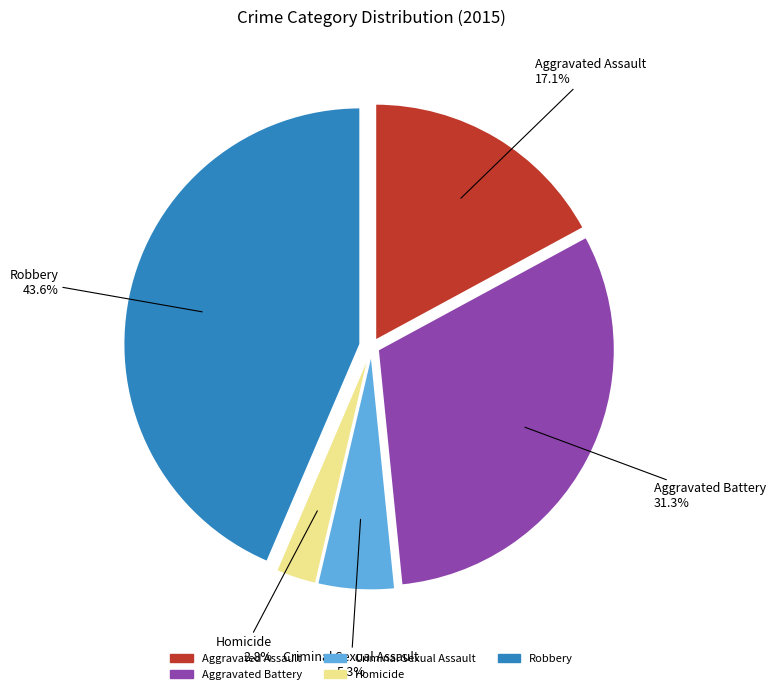

To the nearest percent, what is the combined percentage of Criminal Sexual Assault and Homicide?

8%